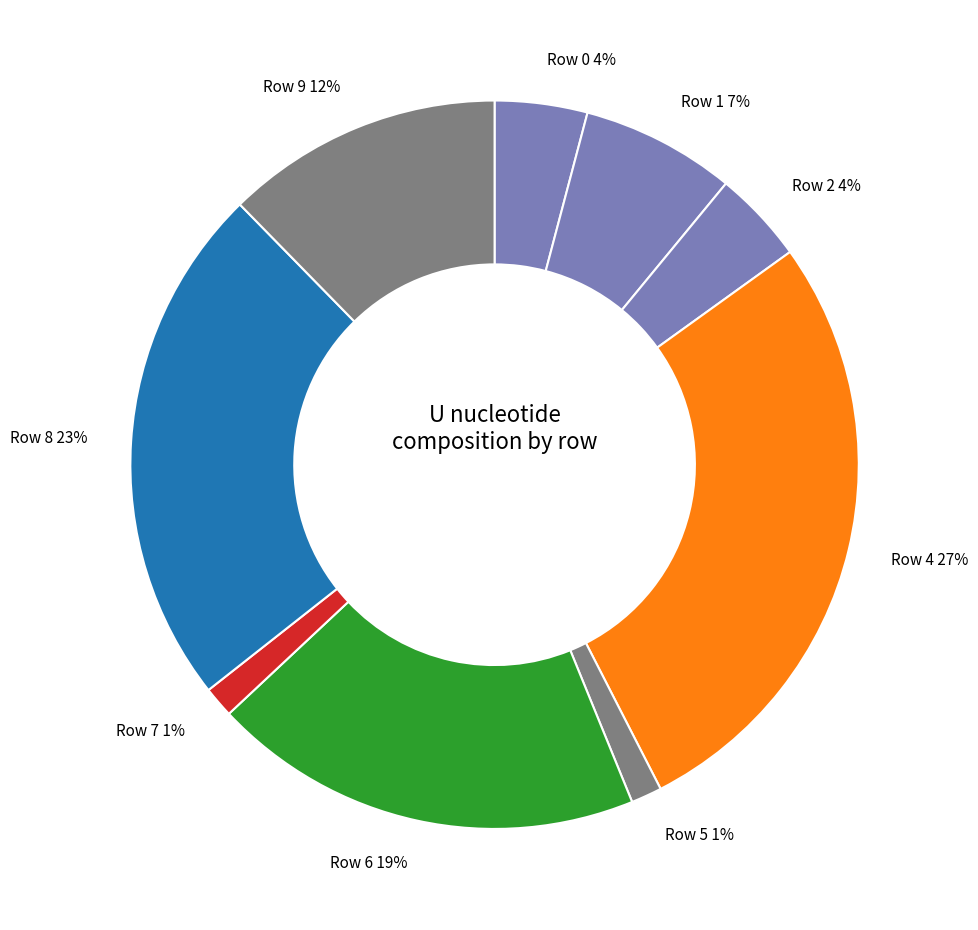

To the nearest percent, what is the combined percentage of Row 1 7% and Row 2 4%?

11%